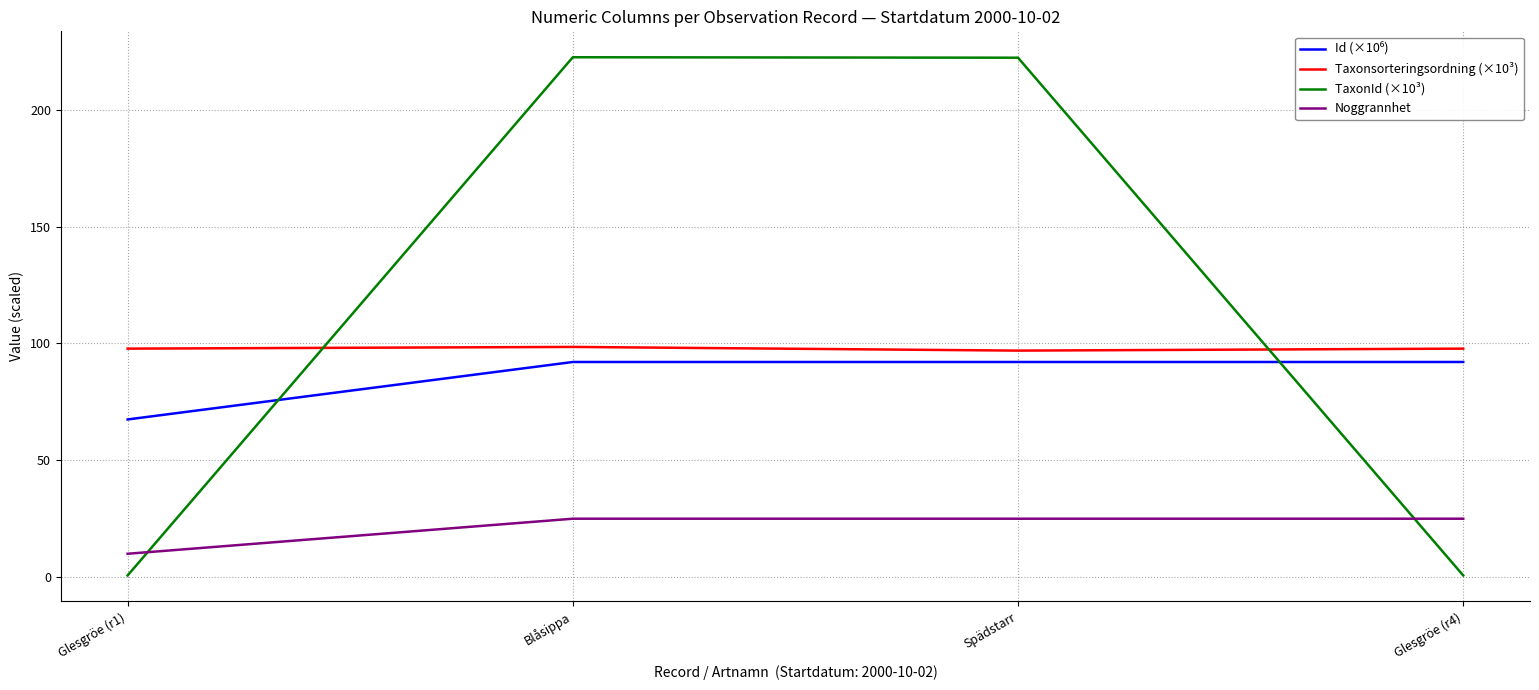

How many lines are shown in the chart?

4